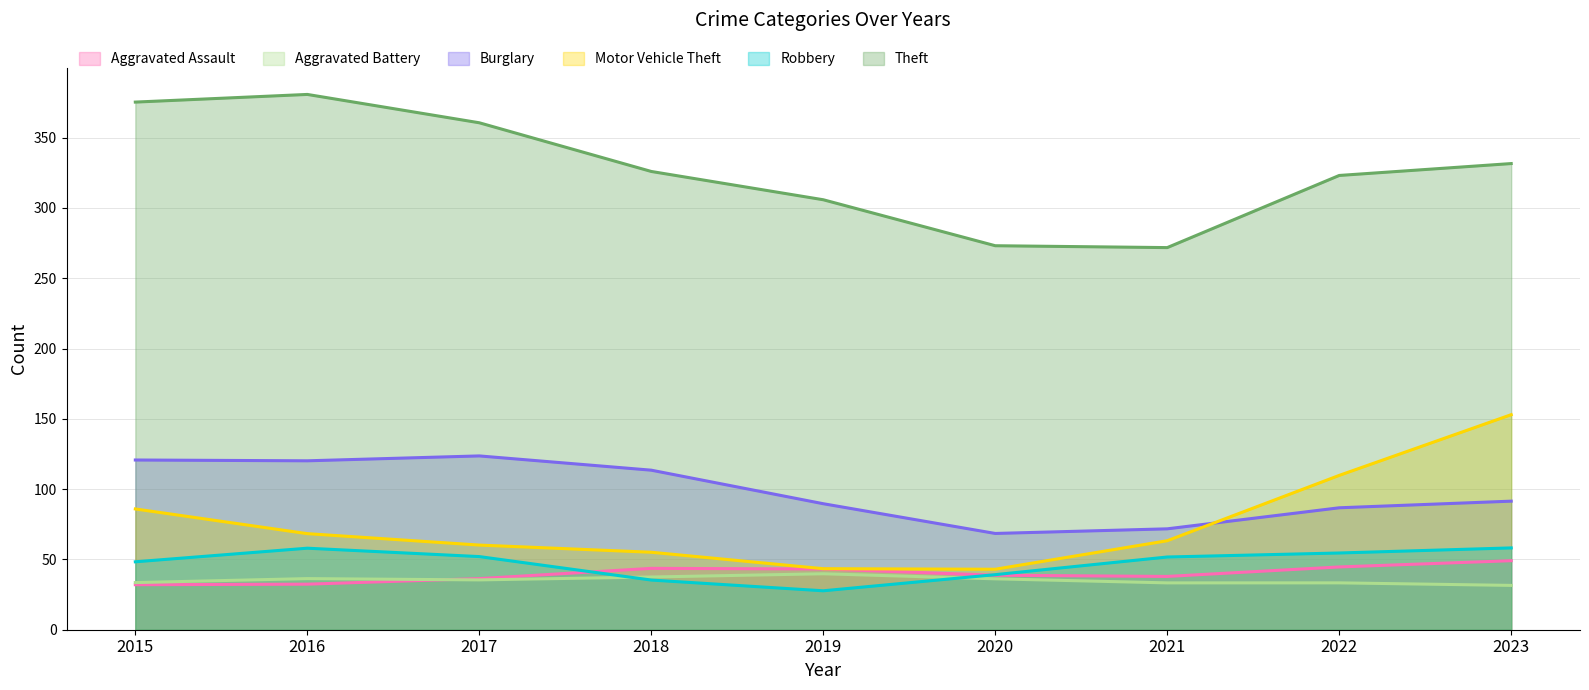

What is the difference between the Robbery values at 2015 and 2016?

9.7